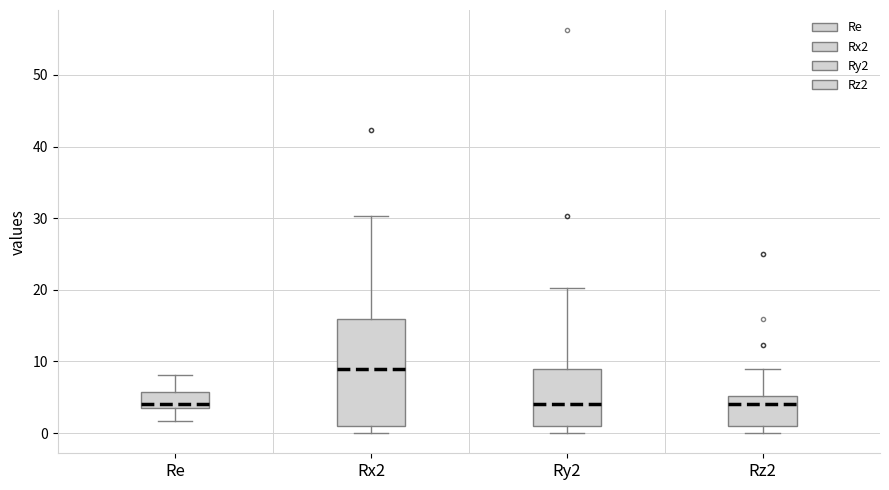

Where is the lower edge of the box for Rx2 on the y-axis? The values are not printed on the chart, so give them approximately, as read against the axis.

1